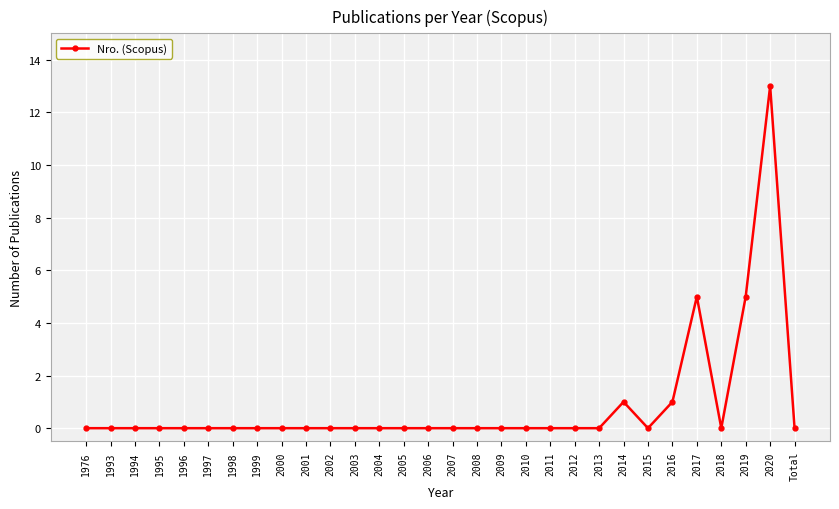

Count the number of data series in this chart.

1